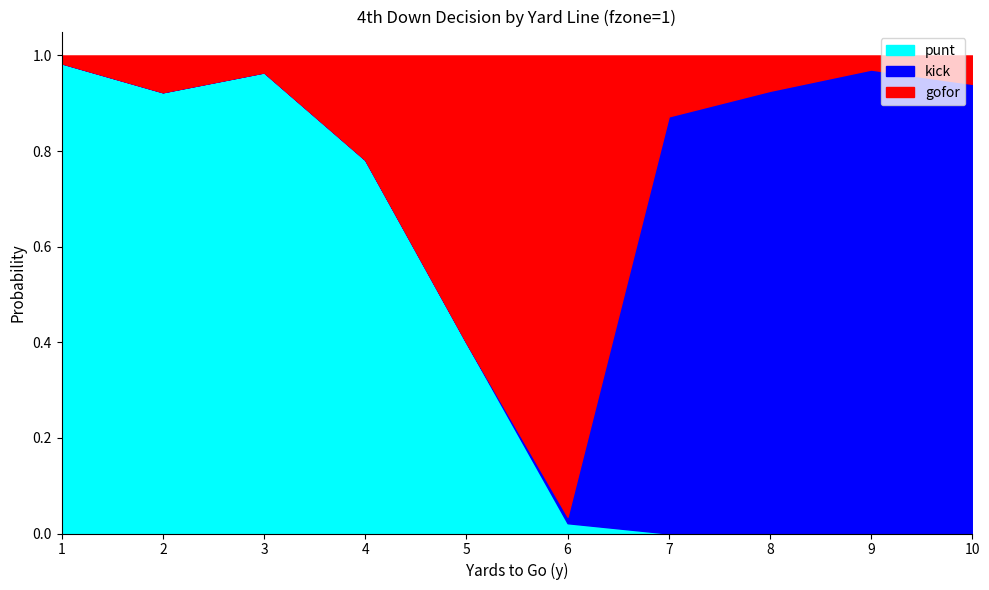

True or false: gofor has a value of 0.0 at 1.

False